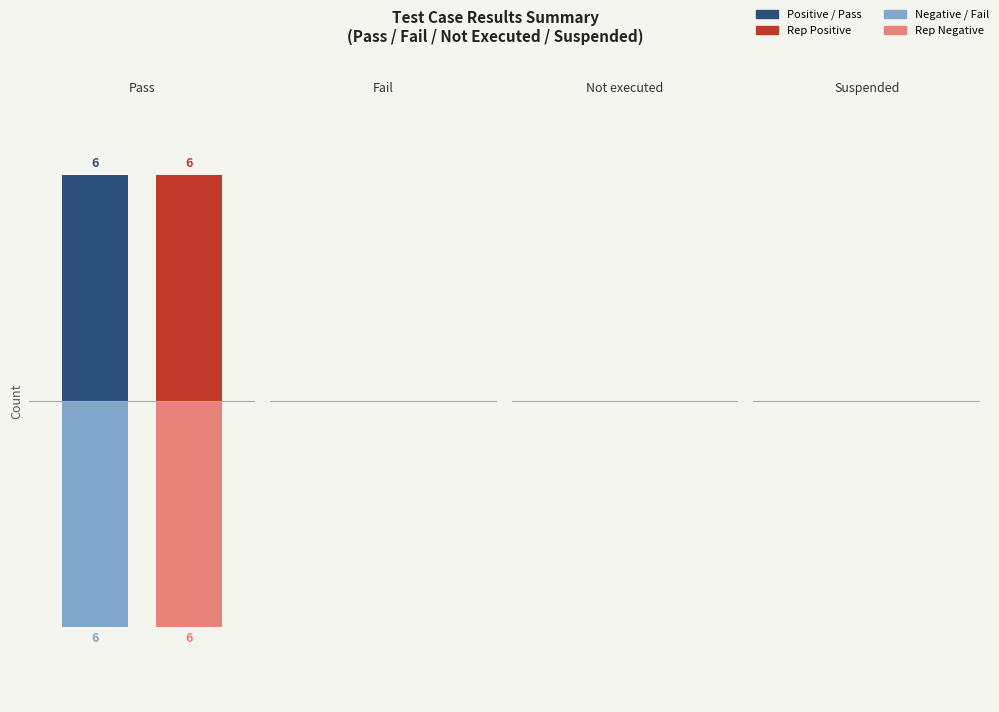

What is the minimum value shown in the chart?

-6